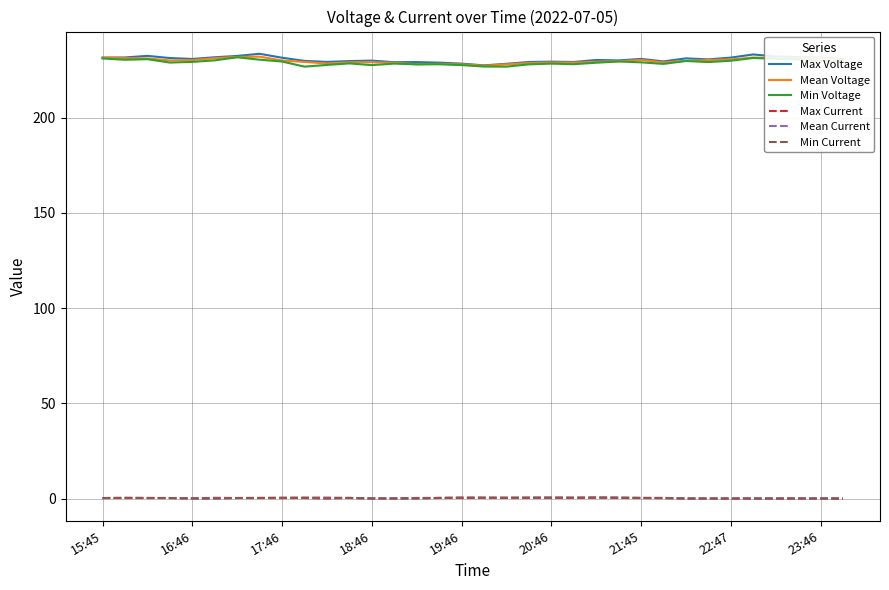

What is the minimum value for Mean Voltage?

227.2